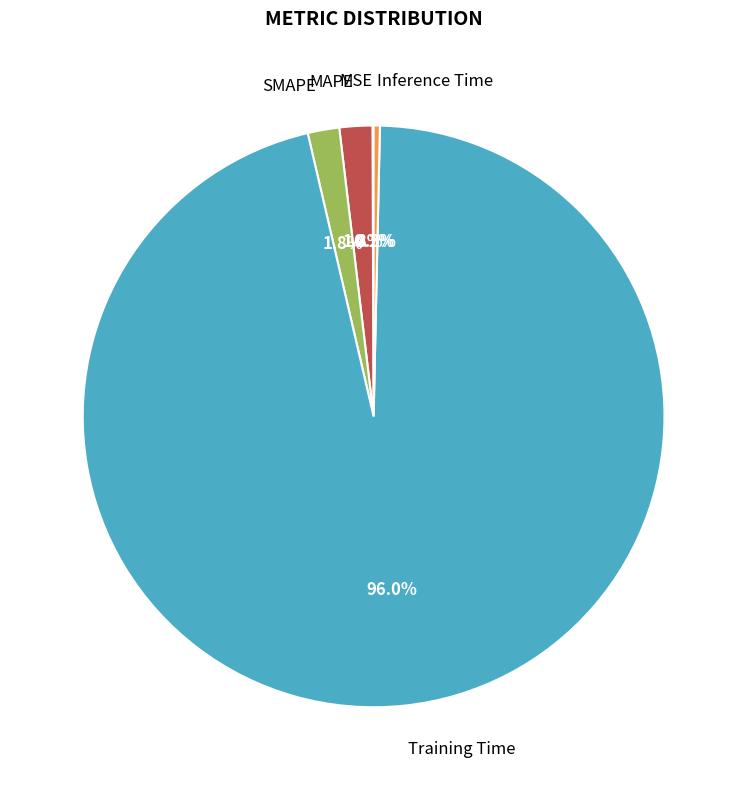

Is there any slice that represents more than half of the pie?

Yes